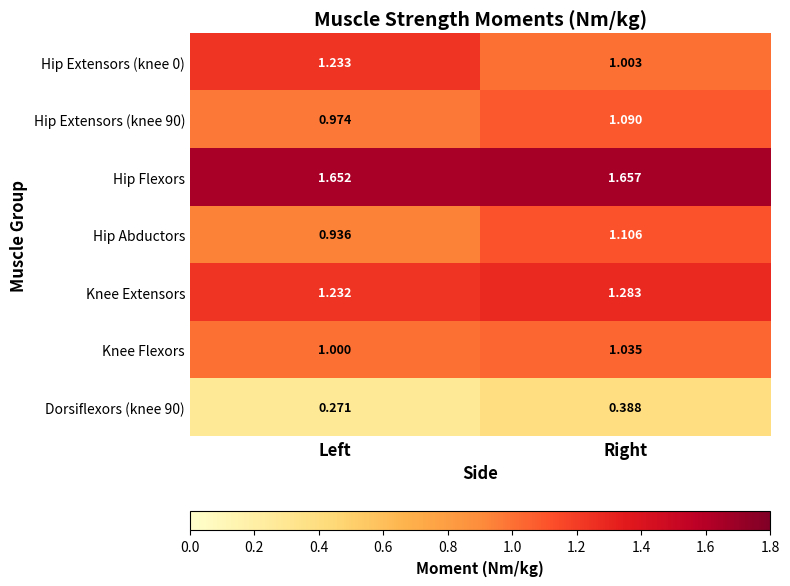

At which category does the chart reach its minimum across all series?

Left